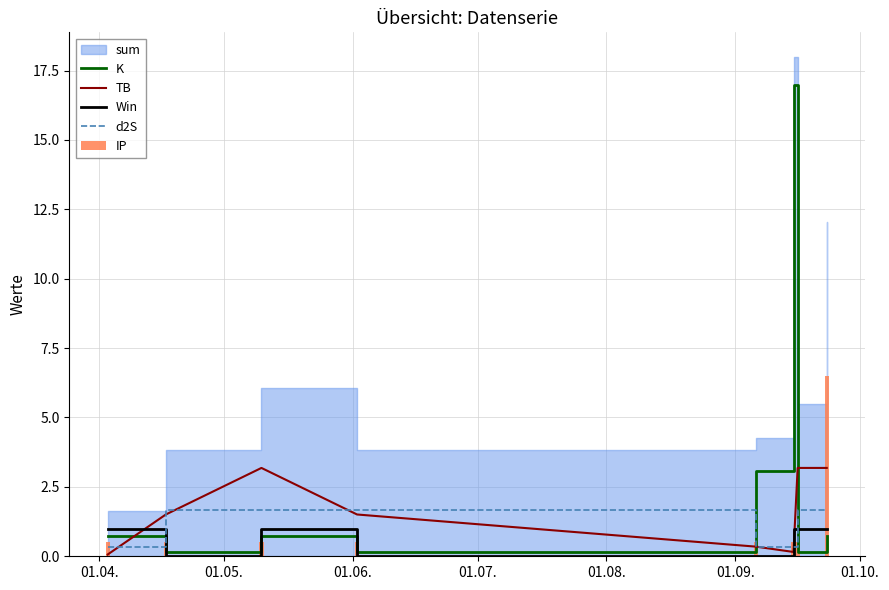

What is the maximum value for Win?

1.0